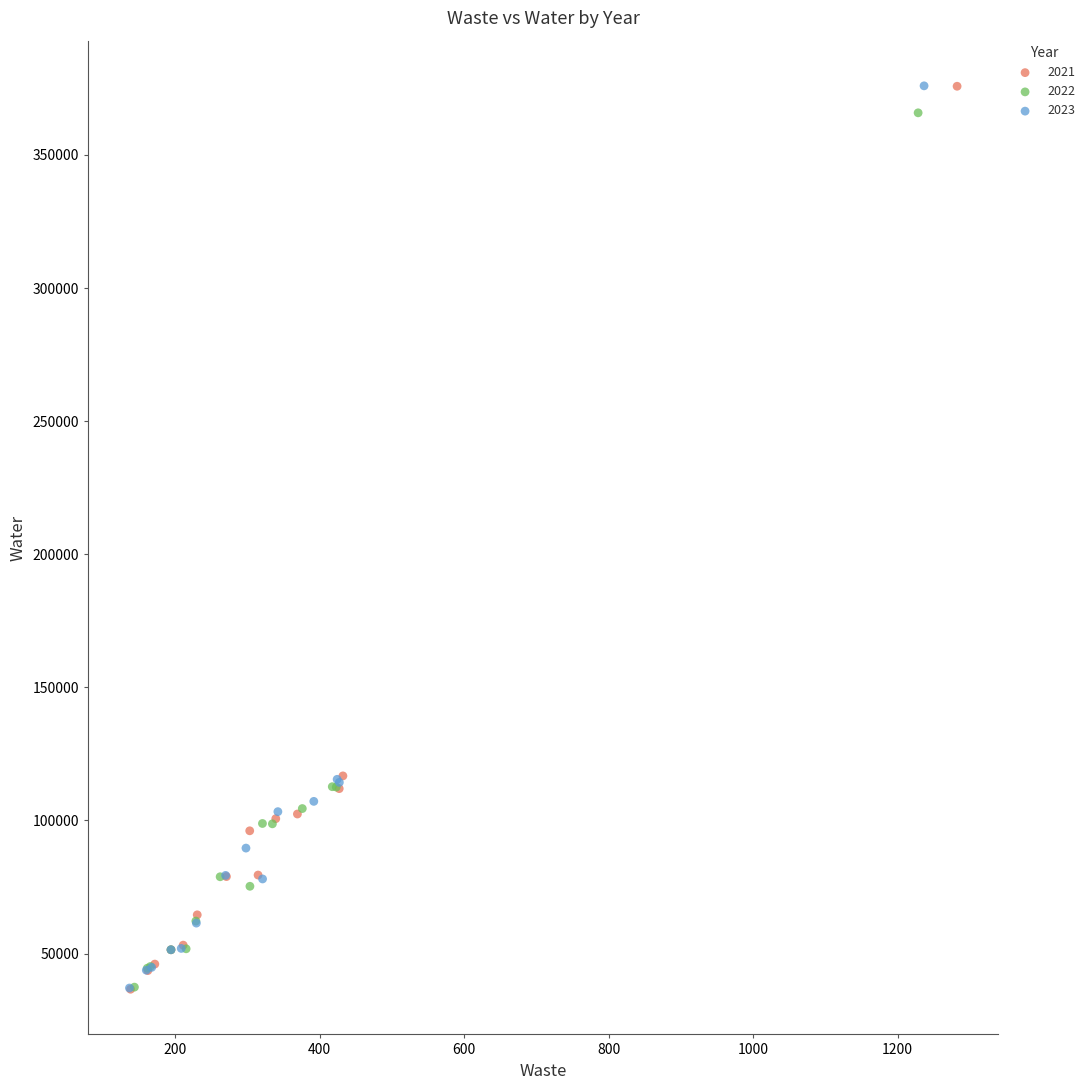

What are all the series names shown in the legend?

2021, 2022, 2023